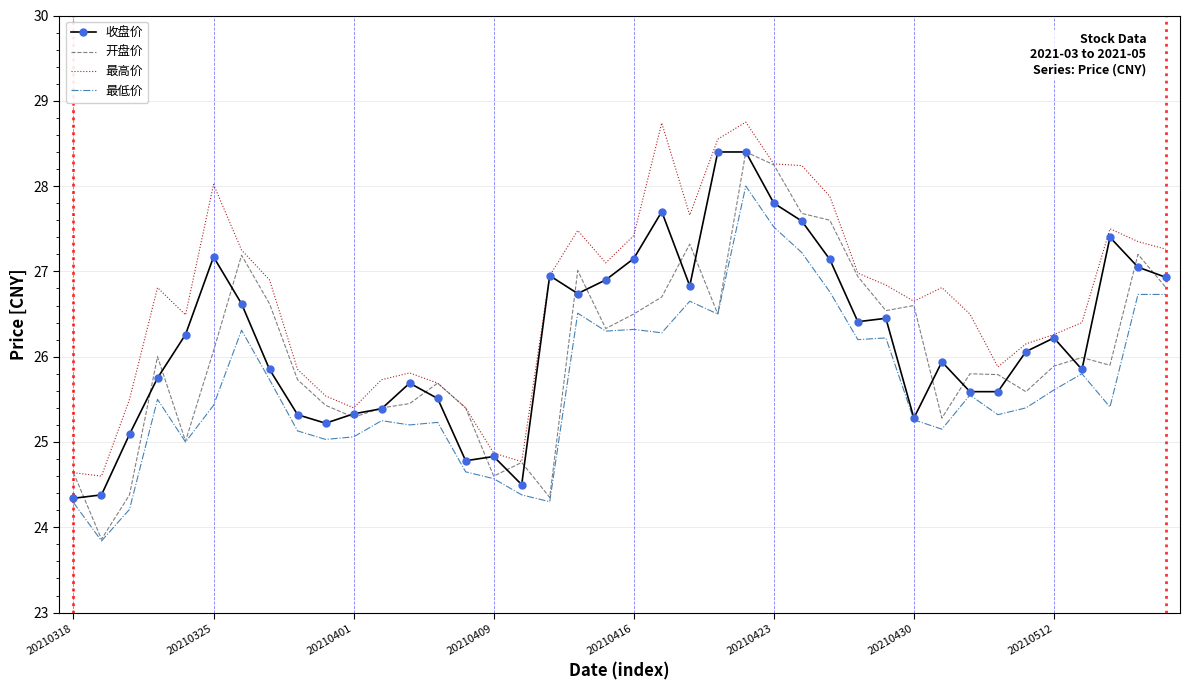

Which series has the largest total across all categories?

最高价